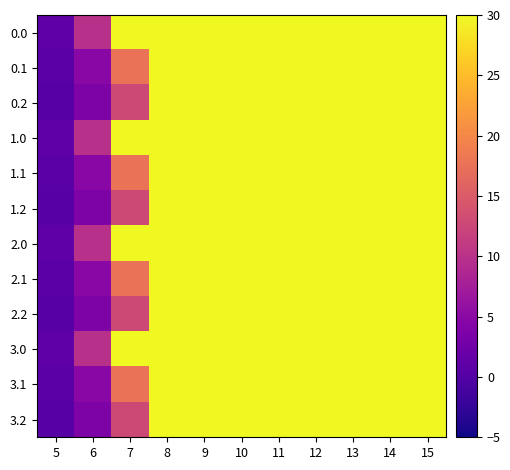

At 11, list the series in order from largest to smallest.

0.0, 1.0, 2.0, 3.0, 0.1, 1.1, 2.1, 3.1, 0.2, 1.2, 2.2, 3.2